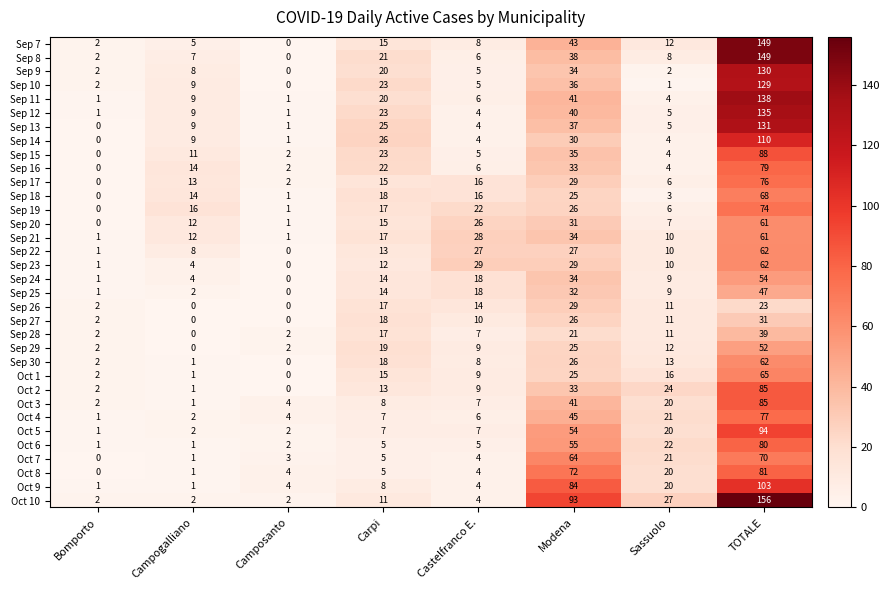

The value of Sep 26 at Camposanto is 10. True or false?

False